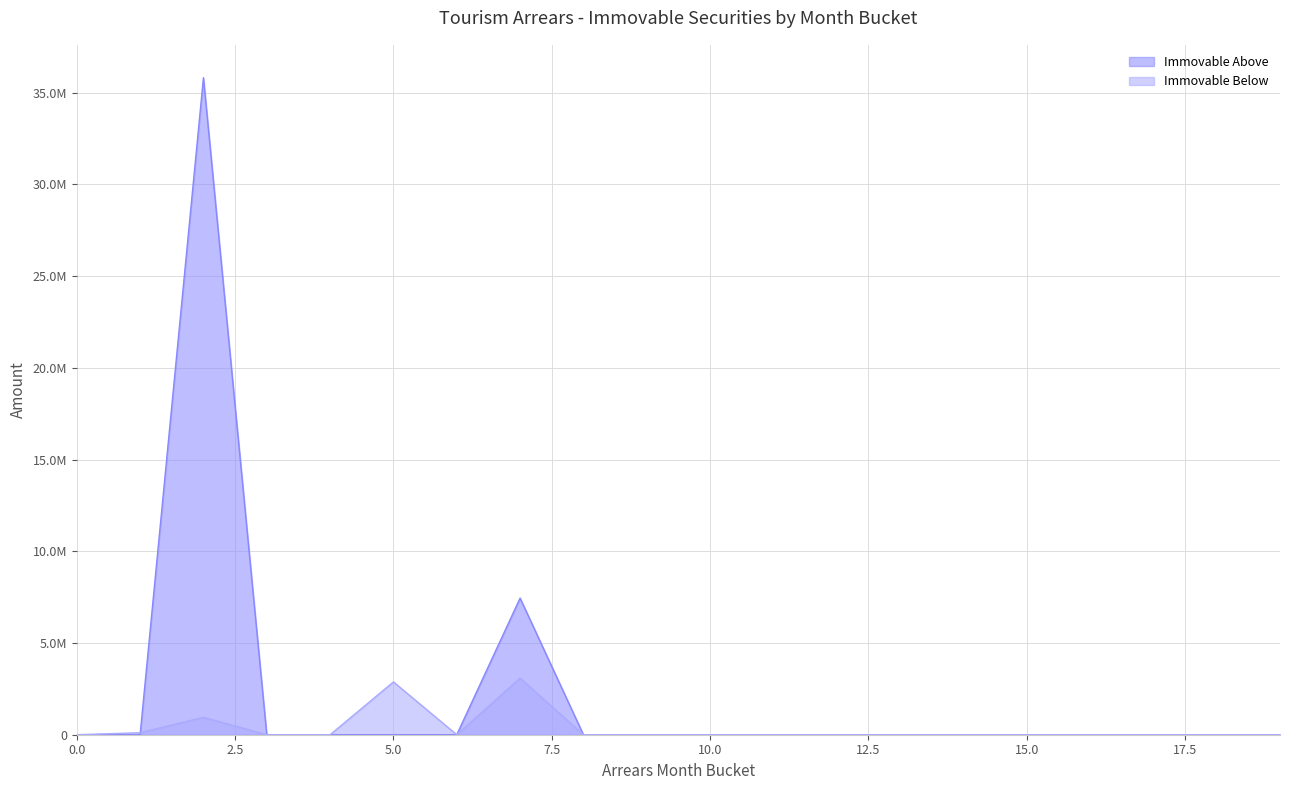

Reading left to right, extract all data points from this chart.

Immovable Above: 0.0	0.0	35821917.4	0.0	0.0	0.0	0.0	7449086.5	0.0	0.0	0.0	0.0	0.0	0.0	0.0	0.0	0.0	0.0	0.0	0.0
Immovable Below: 0.0	108272.8	948163.9	0.0	0.0	2879429.4	0.0	3084082.2	0.0	0.0	0.0	0.0	0.0	0.0	0.0	0.0	0.0	0.0	0.0	0.0